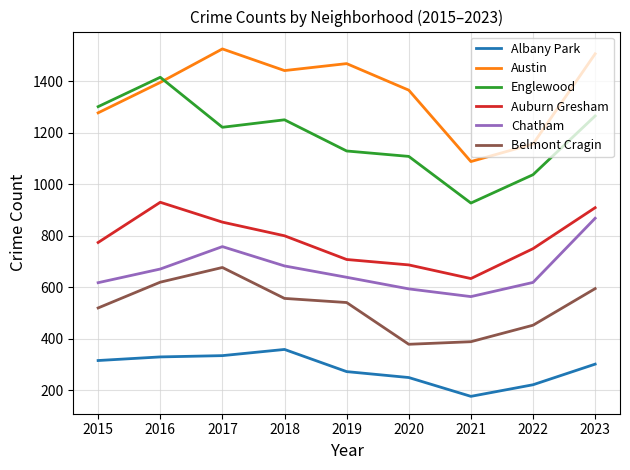

What is the approximate value of Englewood at 2022?

1037